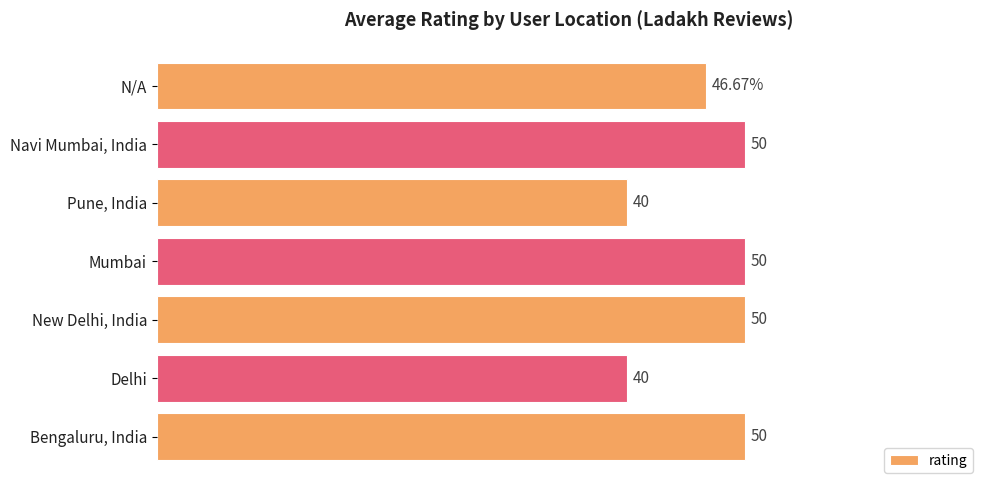

At which label is the value closest to 45?

N/A